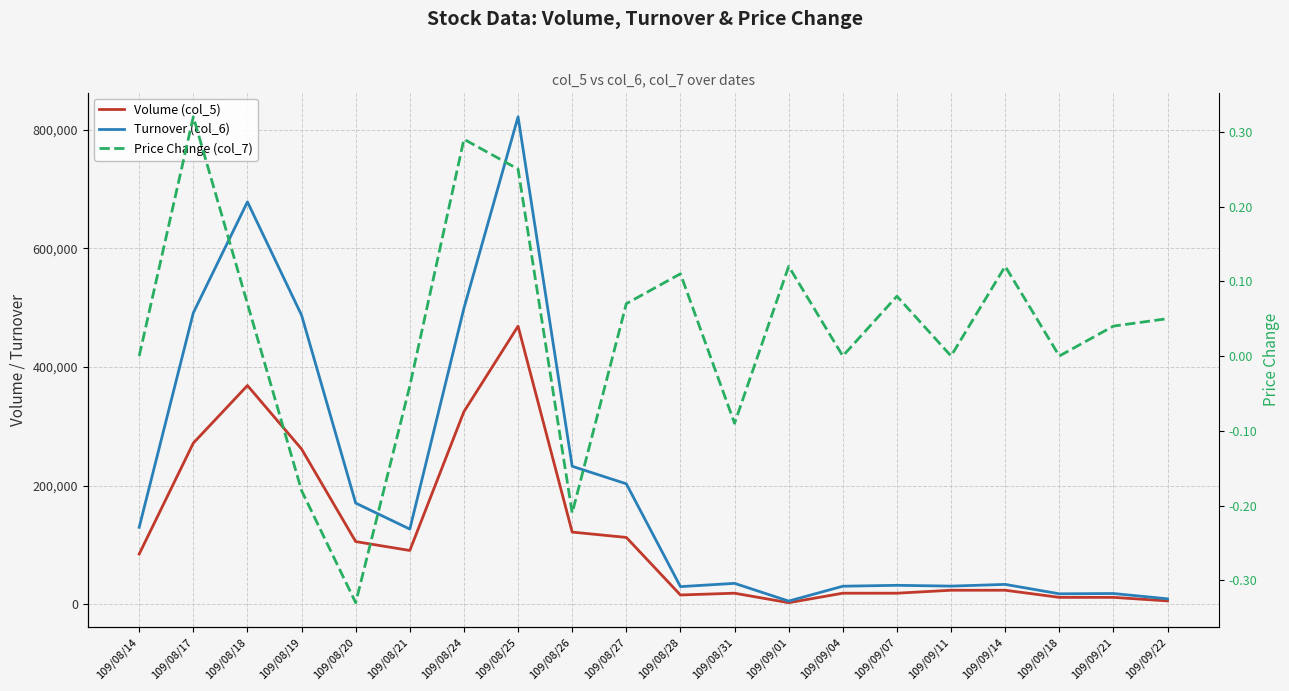

How many interior local peaks does the Turnover (col_6) series have?

6